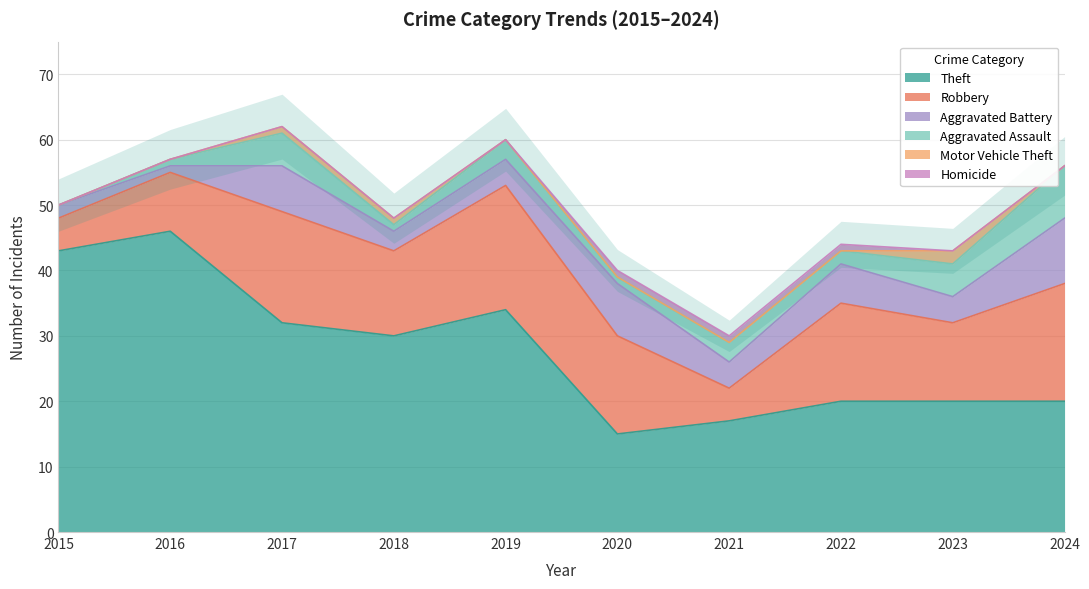

Which series has the largest total across all categories?

Theft